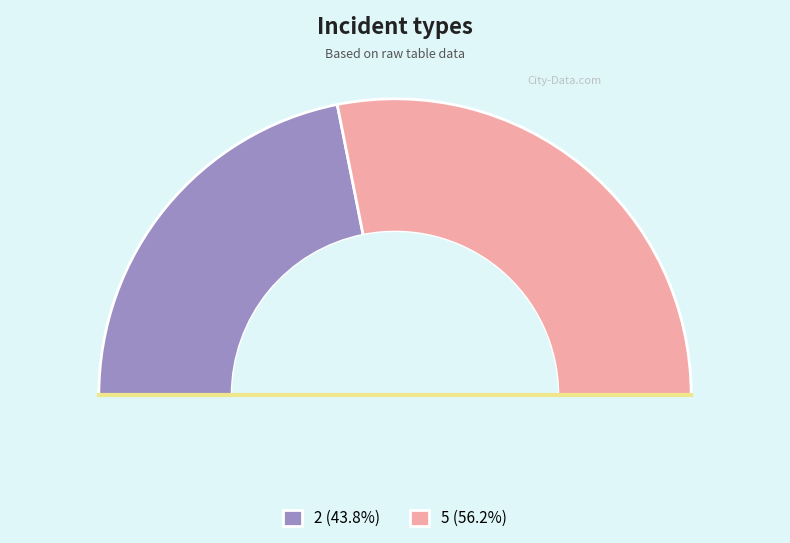

What percentage is the 2 slice, to the nearest percent?

44%